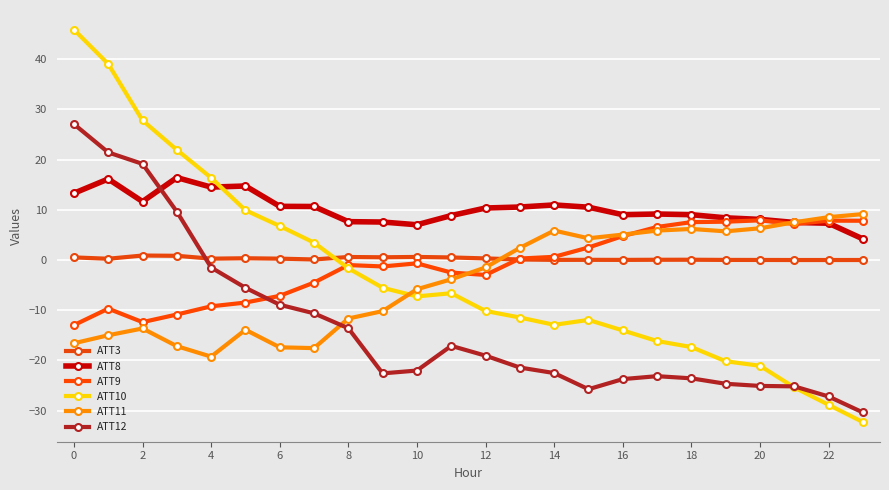

Which series has the largest range (max minus min)?

ATT10